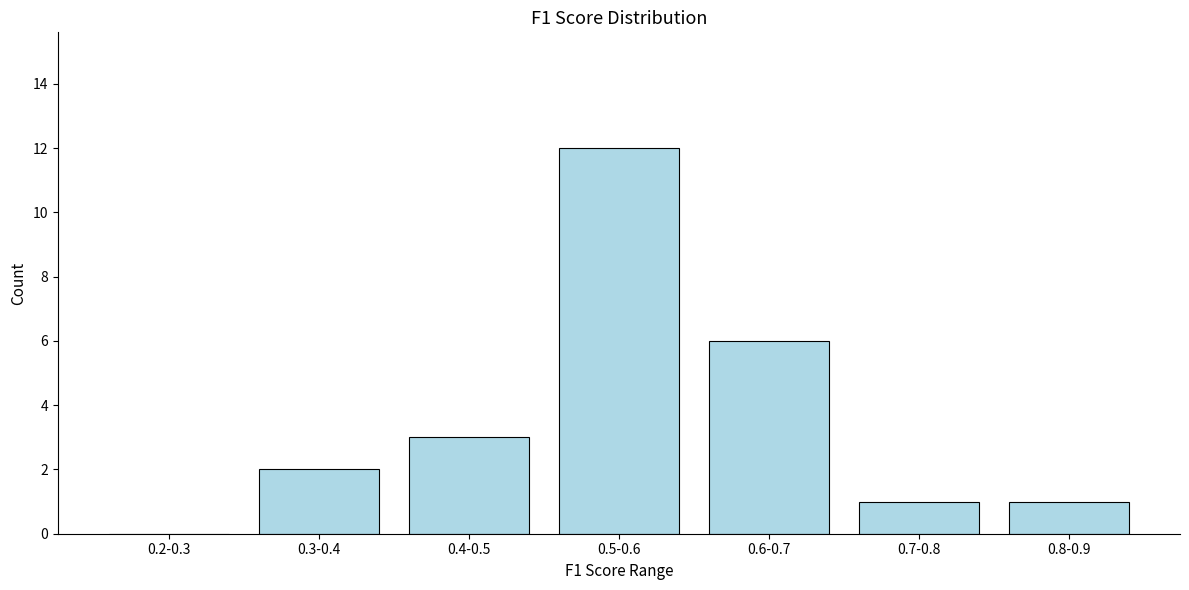

Reading left to right, what are all the values shown in this chart?

0.2-0.3=0	0.3-0.4=2	0.4-0.5=3	0.5-0.6=12	0.6-0.7=6	0.7-0.8=1	0.8-0.9=1